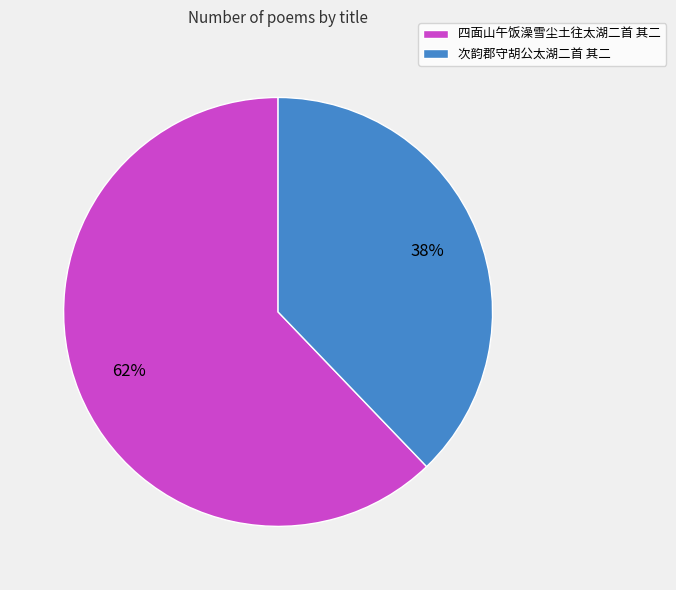

To the nearest percent, what percentage of the pie is 四面山午饭澡雪尘土往太湖二首 其二?

62%